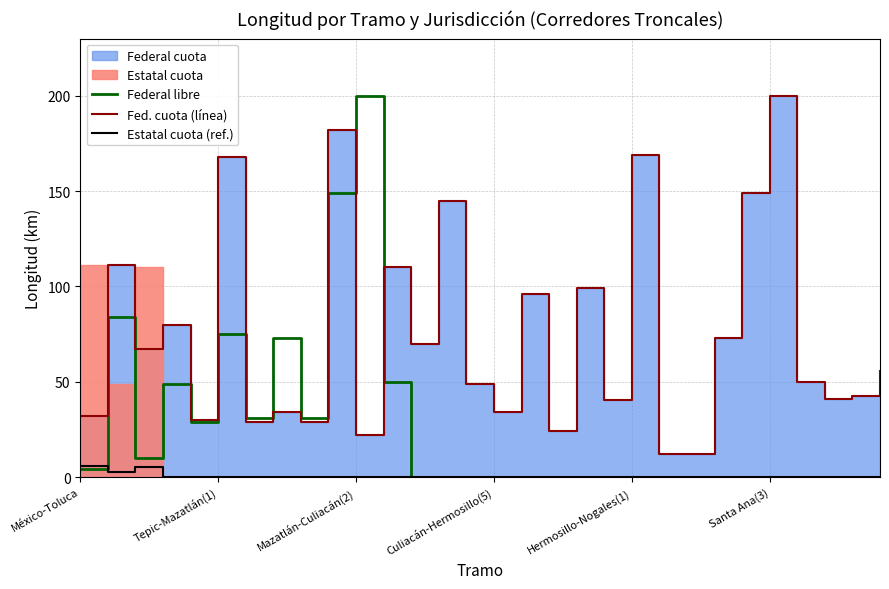

Is the value of Estatal cuota (ref.) at 16 greater than the value of Federal libre at México-Toluca?

No